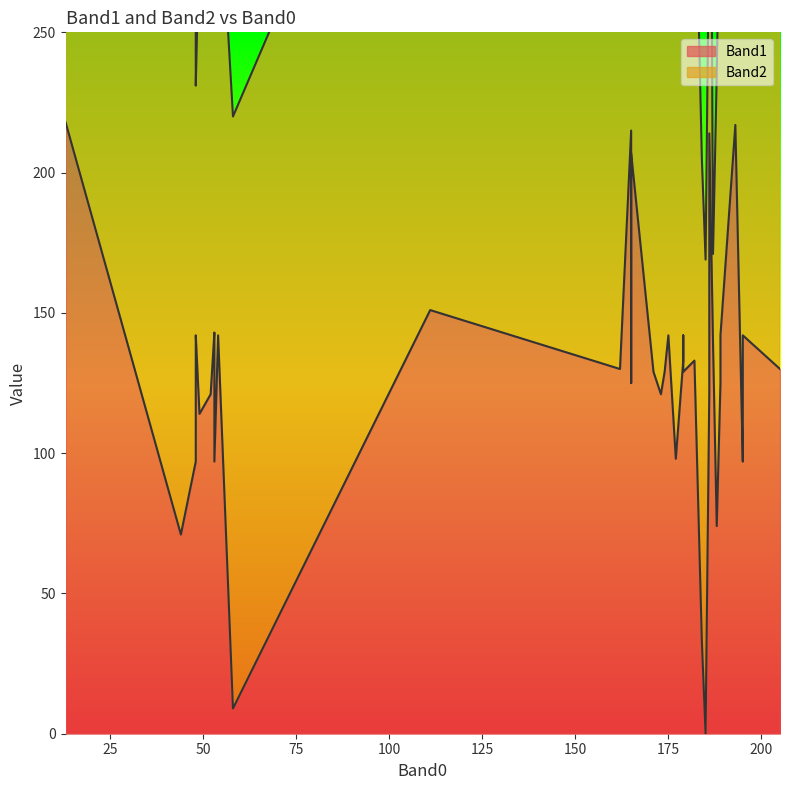

What is the maximum value shown in the chart?

234